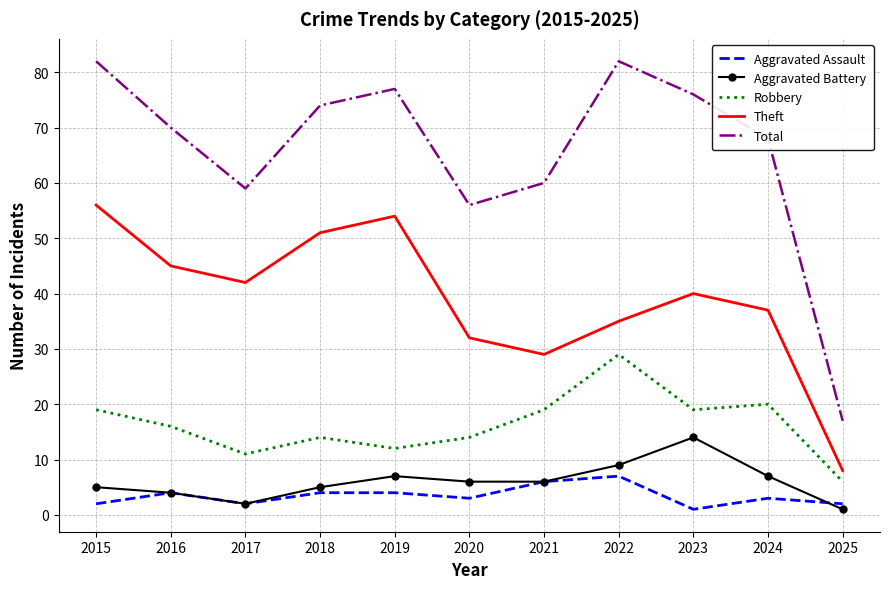

Is the value of Aggravated Assault at 2016 greater than the value of Total at 2020?

No